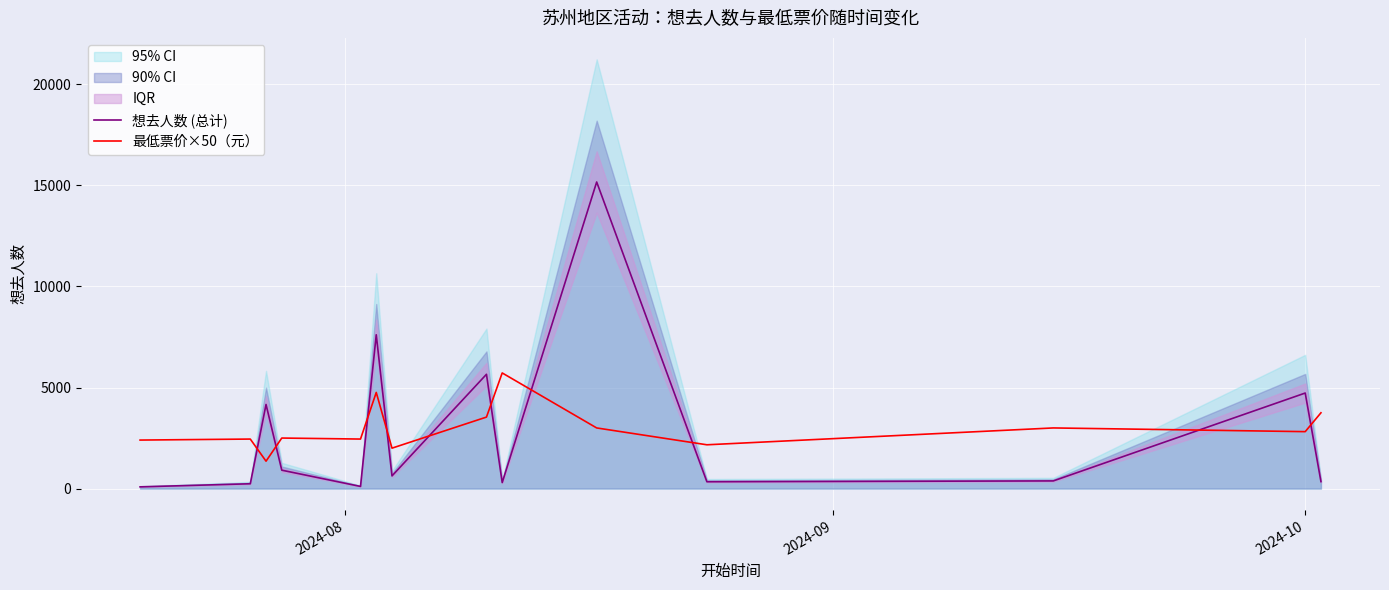

How many interior local peaks does the 最低票价×50（元） series have?

5